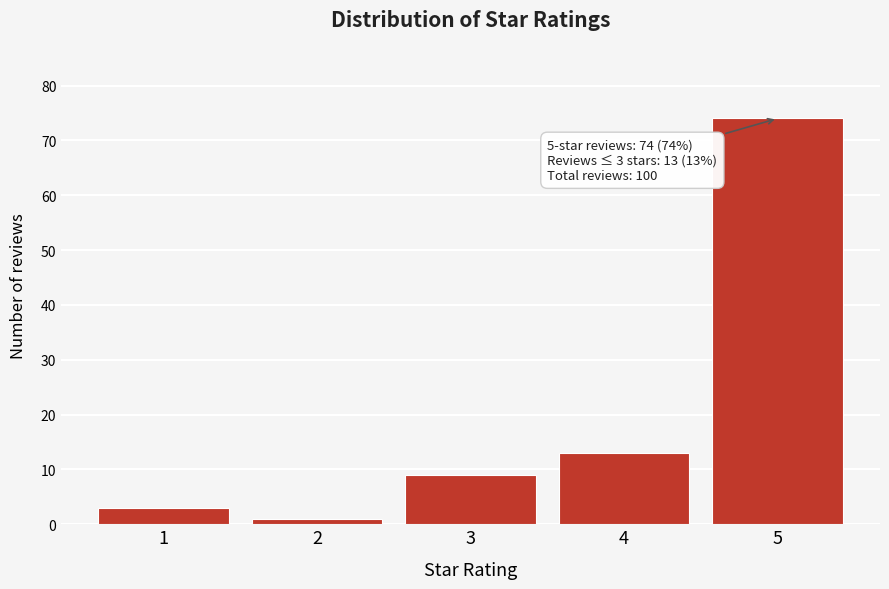

Reading left to right, extract all data points from this chart.

3	1	9	13	74